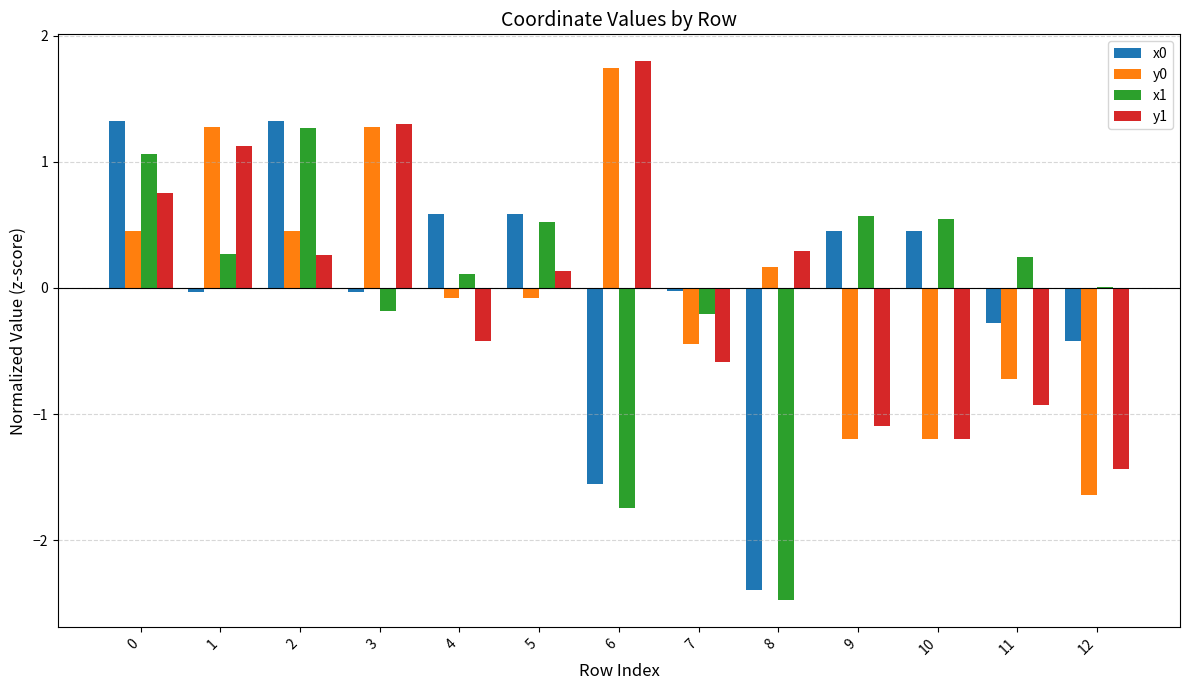

Which category has the highest value across all series?

6